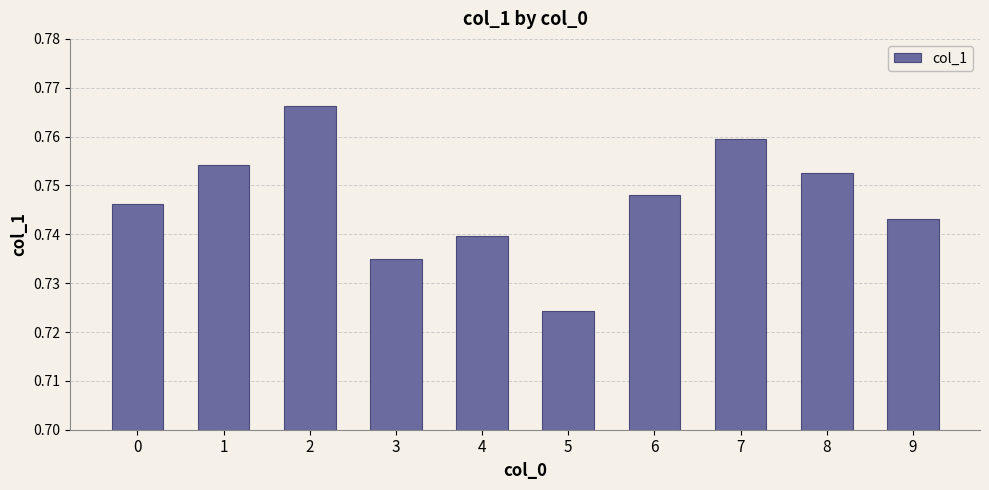

The chart shows a value of 1.0 at 6. True or false?

False